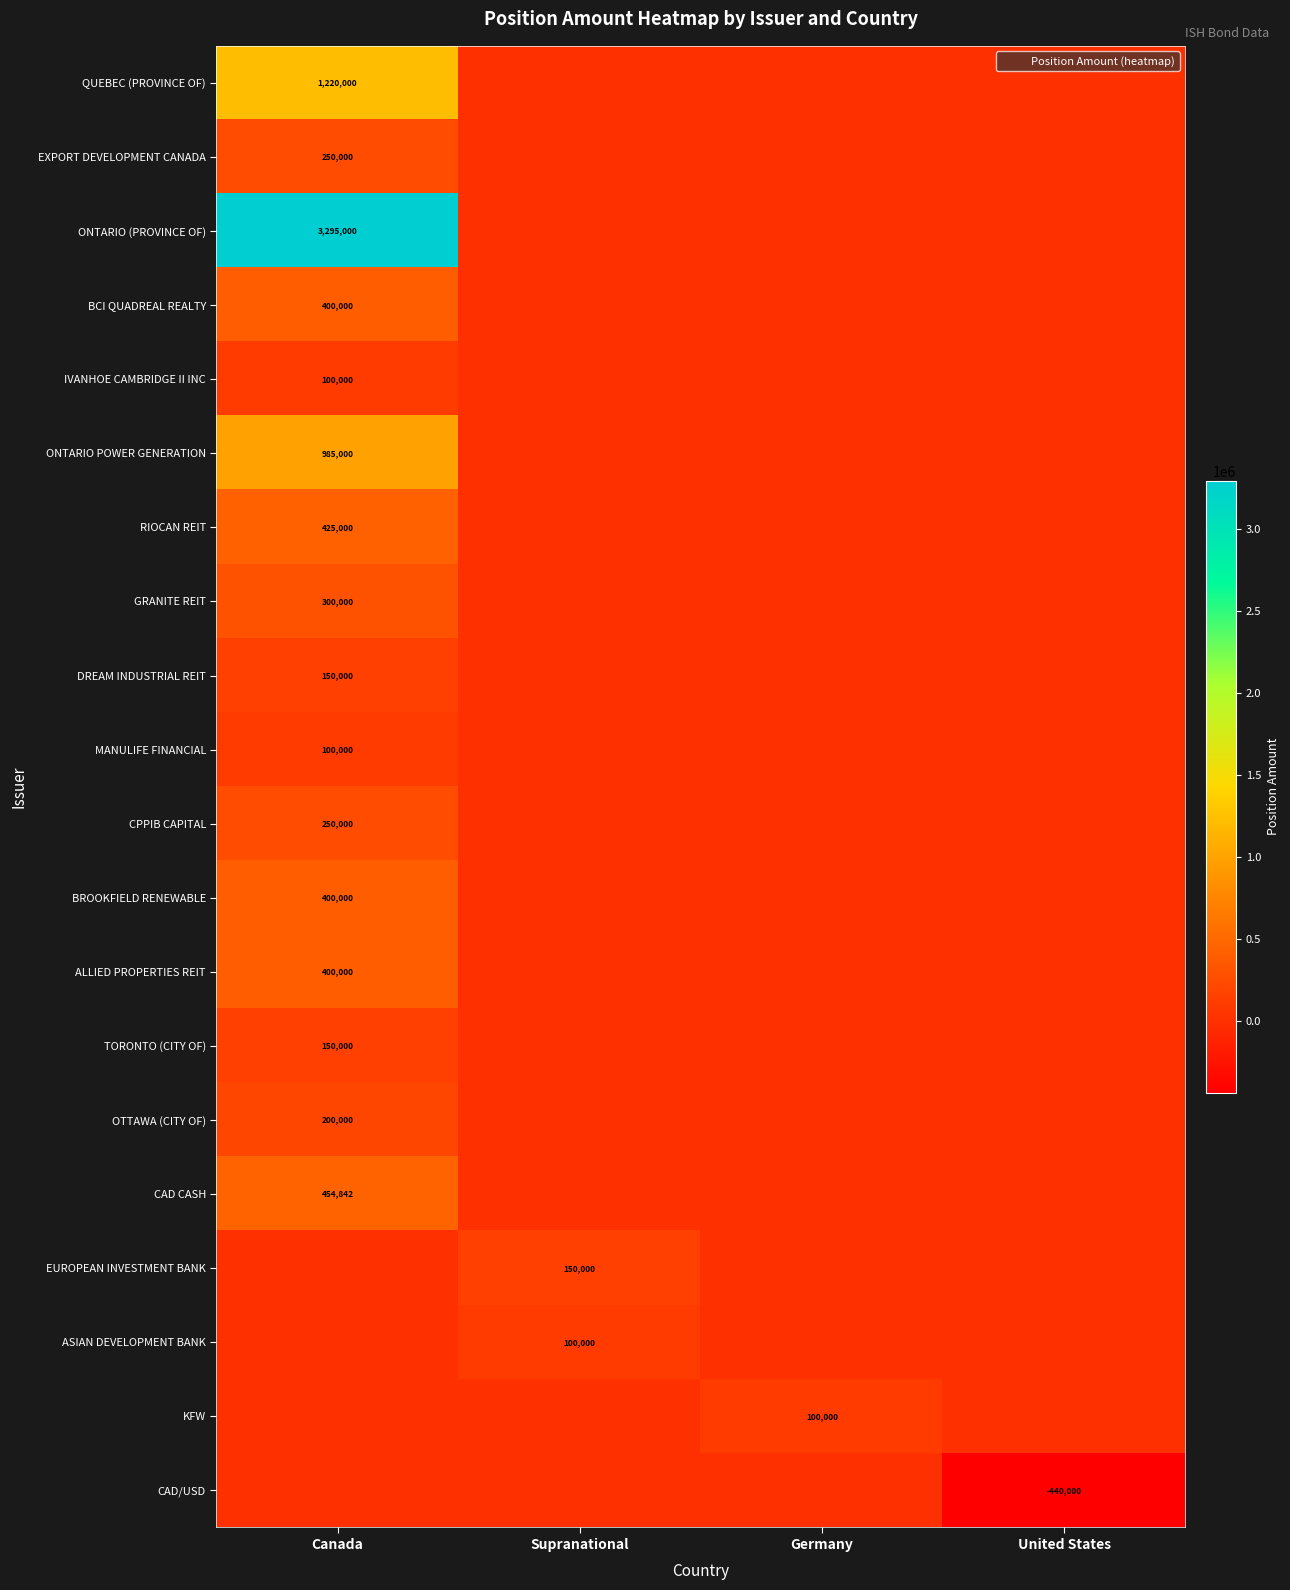

Which has a higher value, Supranational or Germany?

Supranational